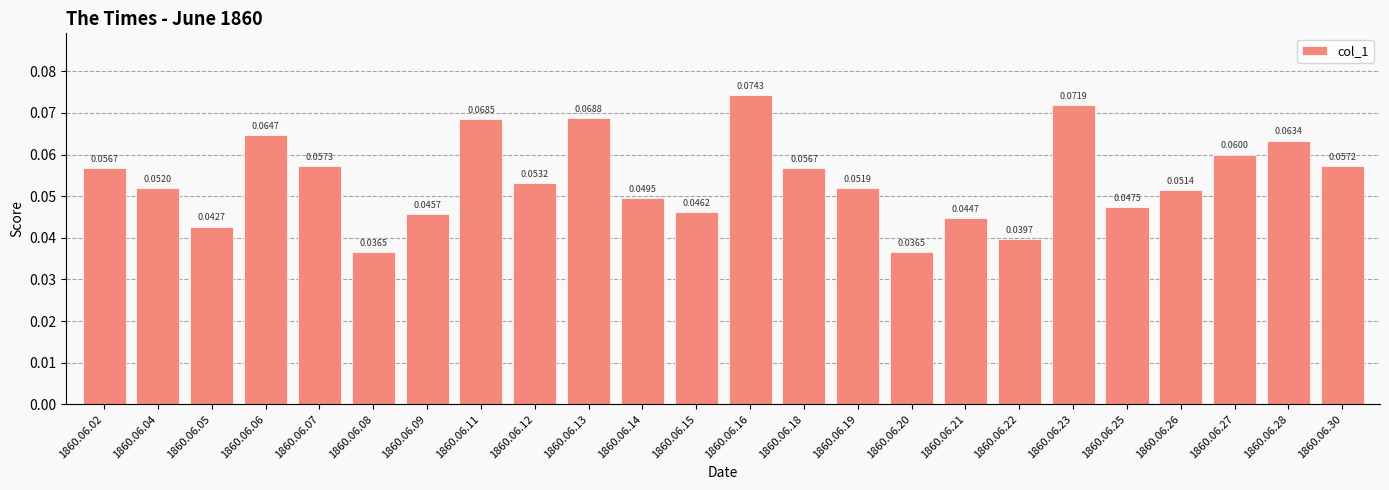

What is the sum of all values?

1.3